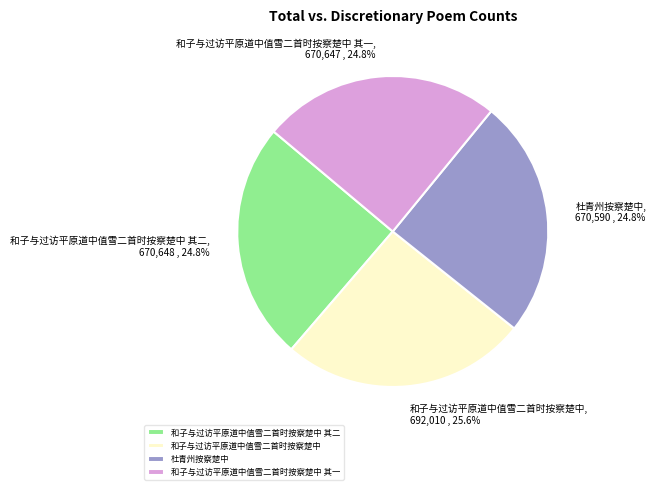

Which category has the biggest portion of the pie?

和子与过访平原道中值雪二首时按察楚中